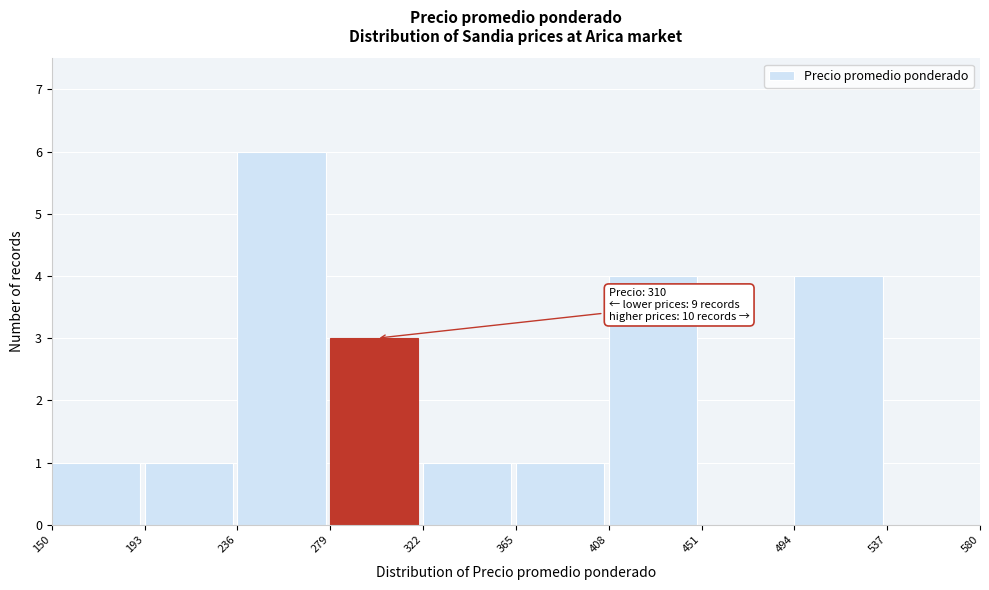

Over which range of the x-axis is the bar tallest?

236 to 279